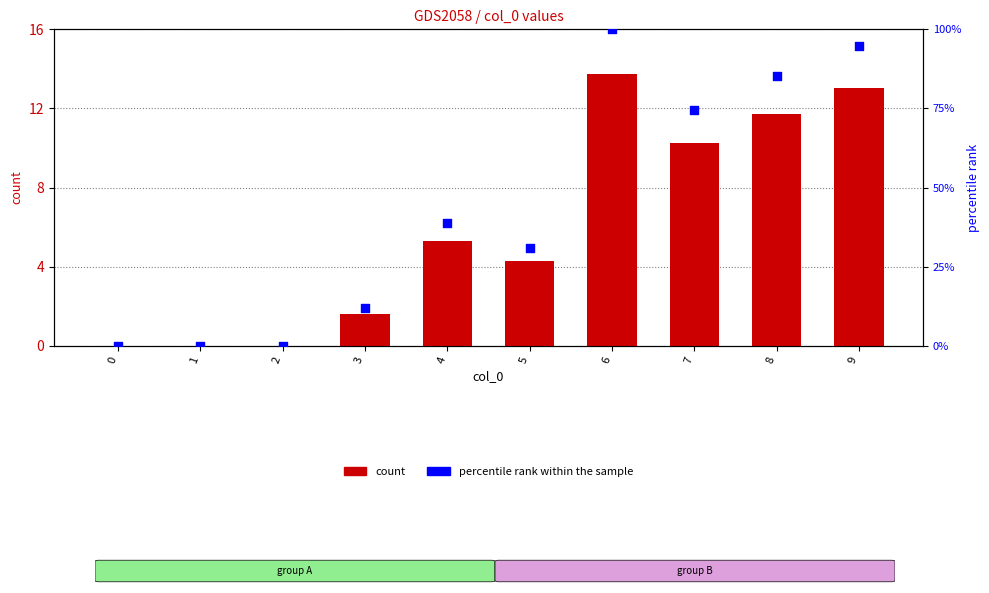

Which series reaches the minimum Y coordinate?

count